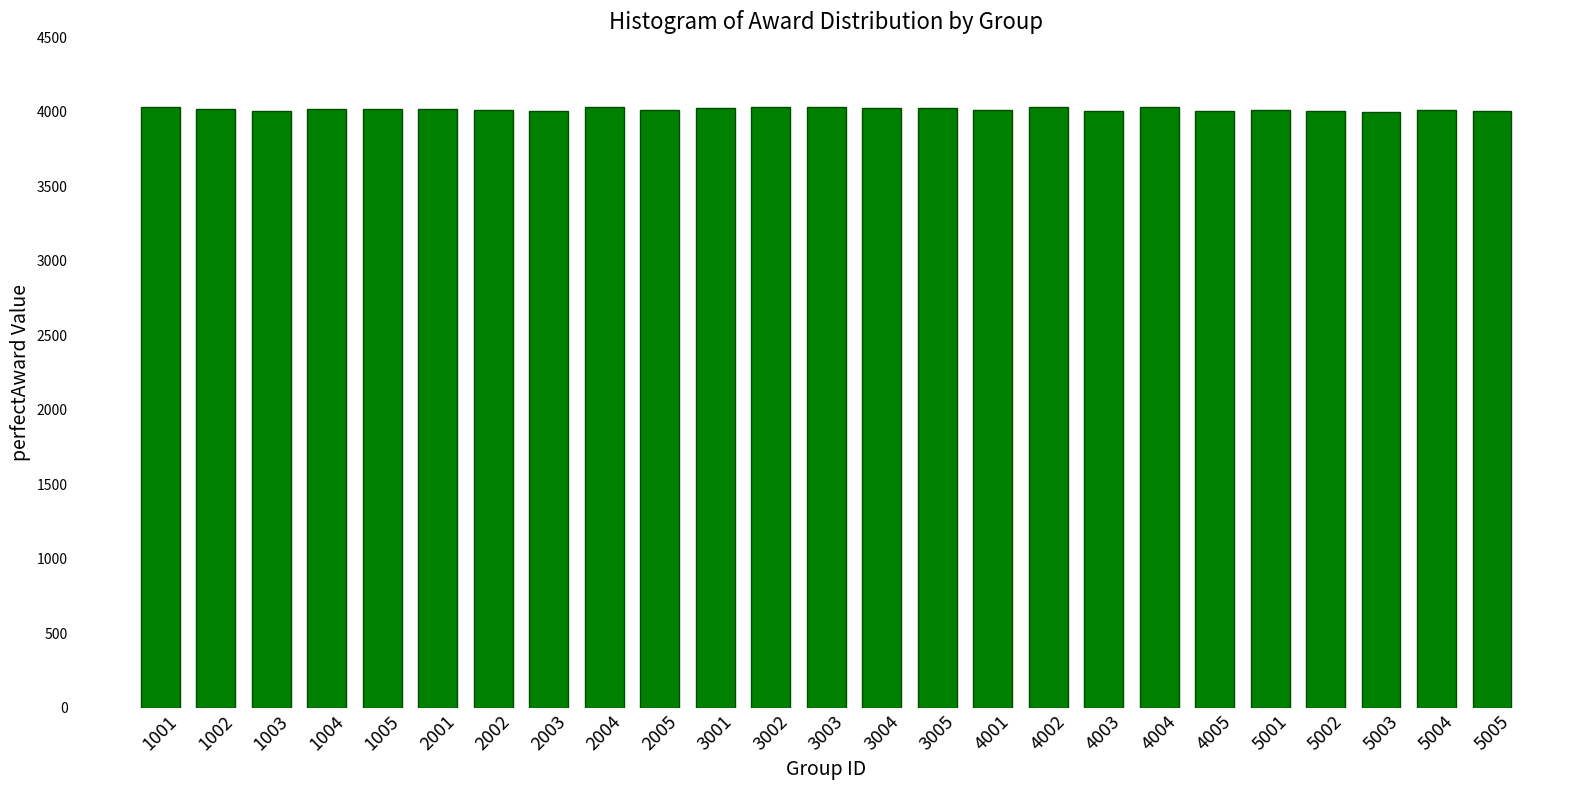

Where does the data first go above 4016?

1001